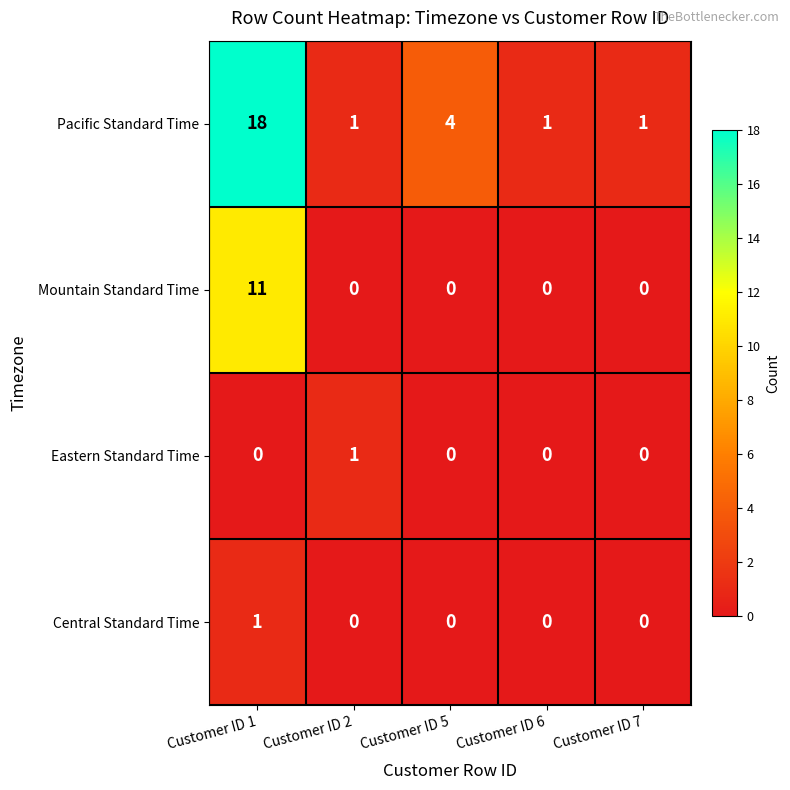

The value of Eastern Standard Time at Customer ID 7 is 0. True or false?

True